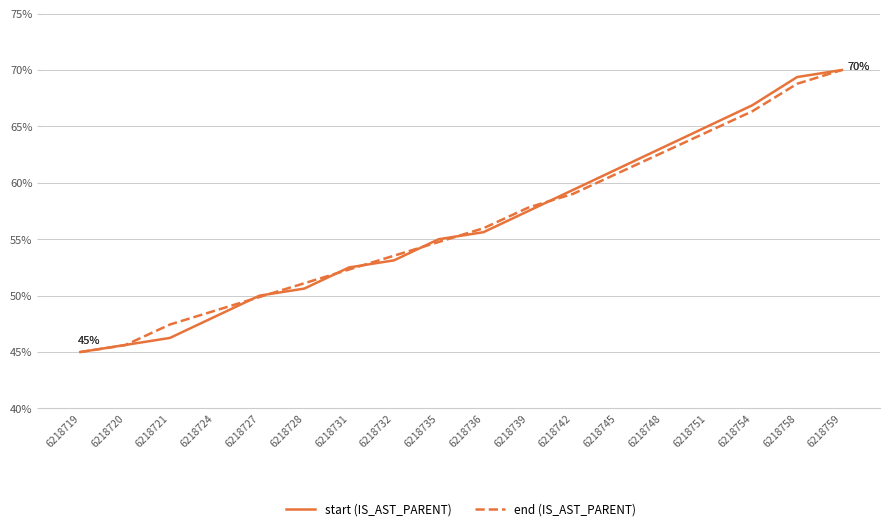

List the series in order of their overall mean, highest first.

start (IS_AST_PARENT), end (IS_AST_PARENT)